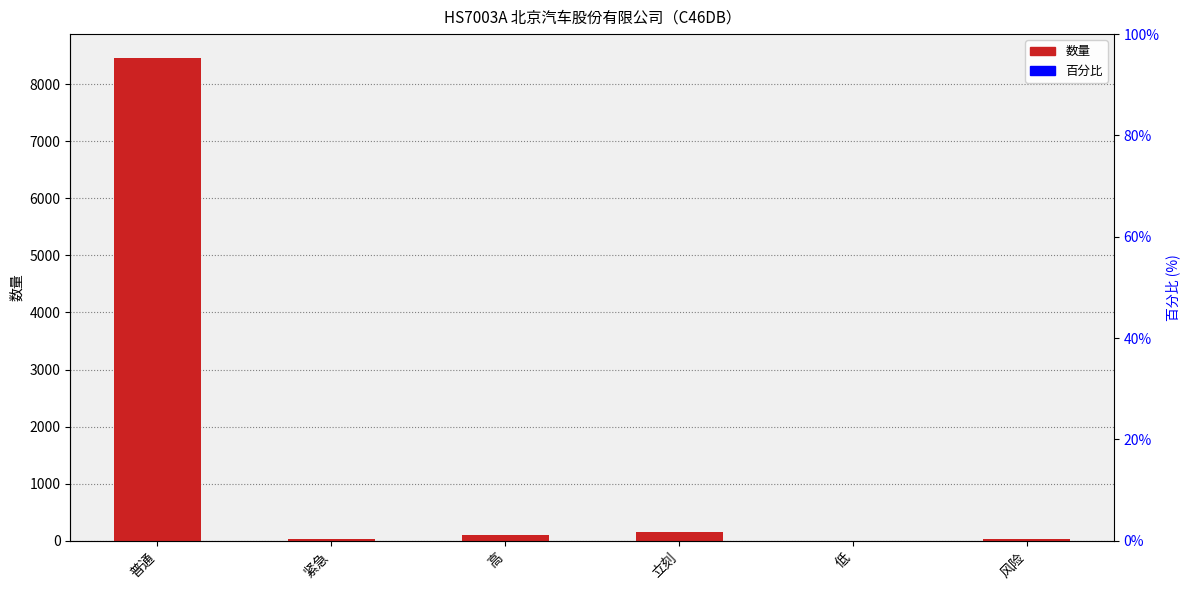

The value at 紧急 is 6. True or false?

False